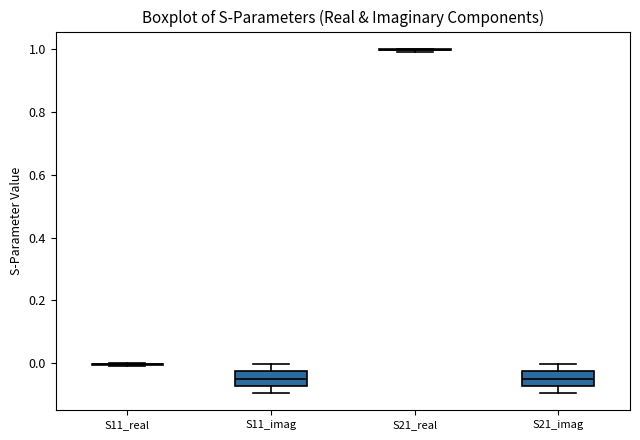

Reading left to right, read every box against the y-axis: the position of its median line, the range the box covers, and the ends of its whiskers. The values are not printed on the chart, so give them approximately, as read against the axis.

S11_real: box collapsed to a line at 0.00, whiskers 0.00 to 0.00
S11_imag: median -0.04, box -0.08 to -0.02, whiskers -0.10 to 0.00
S21_real: box collapsed to a line at 1.00, whiskers 1.00 to 1.00
S21_imag: median -0.04, box -0.08 to -0.02, whiskers -0.10 to 0.00